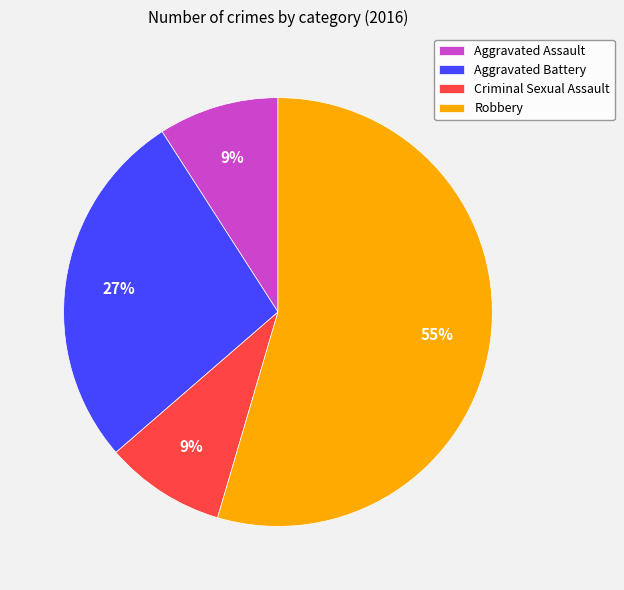

Is Aggravated Battery the majority of the pie?

No